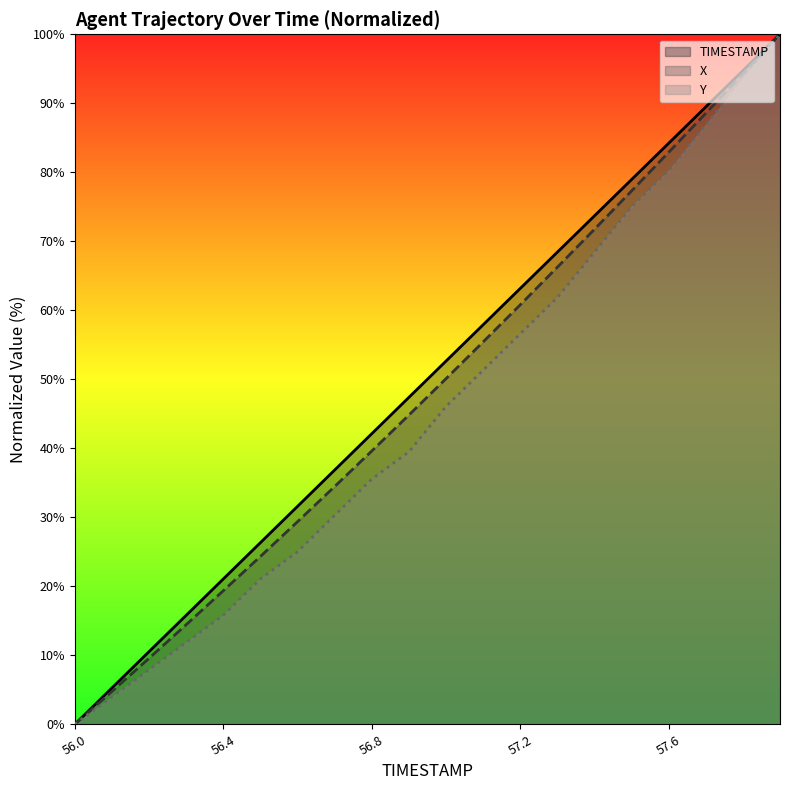

What is the sum of all TIMESTAMP values?

1000.0